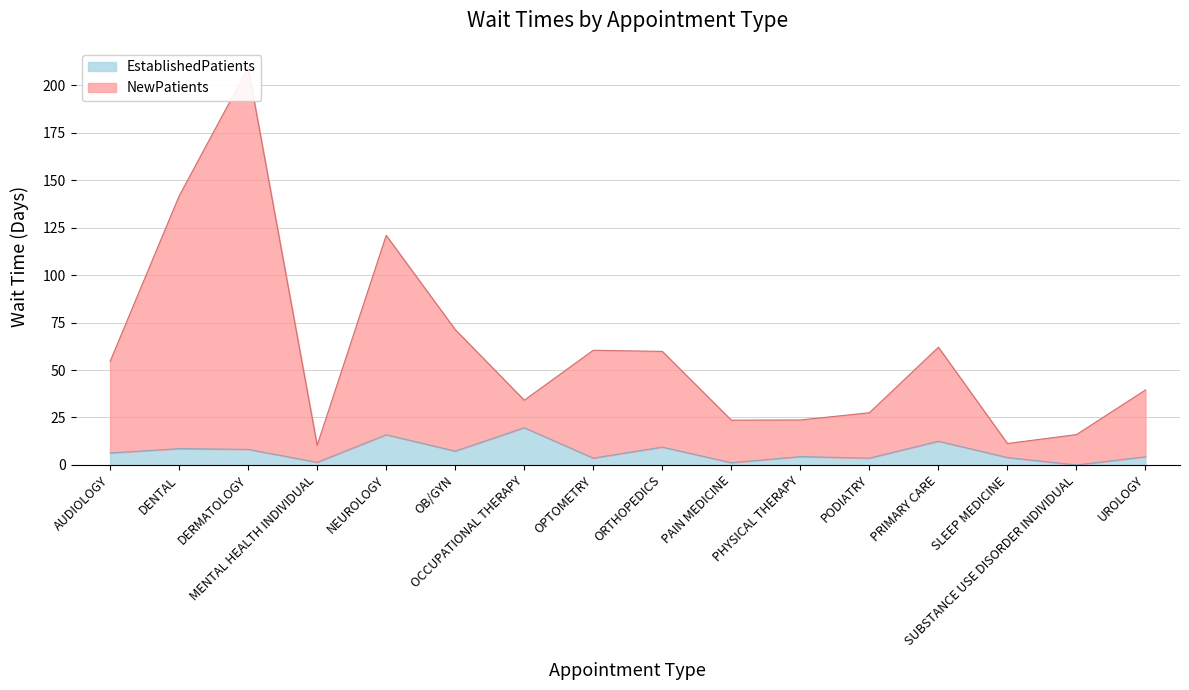

What is the maximum value for EstablishedPatients?

19.6